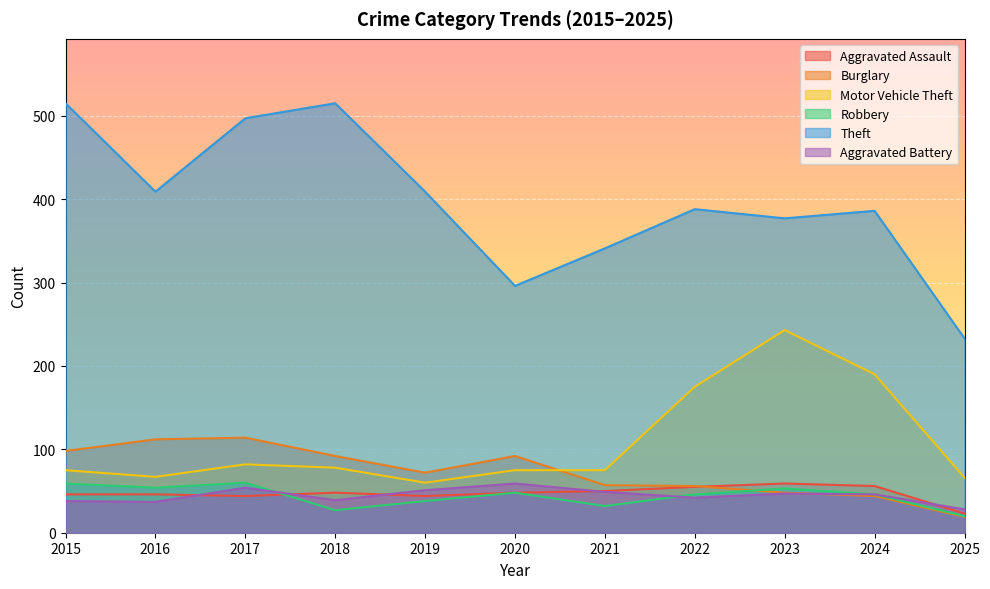

Does the chart display data point markers on the line(s)?

No